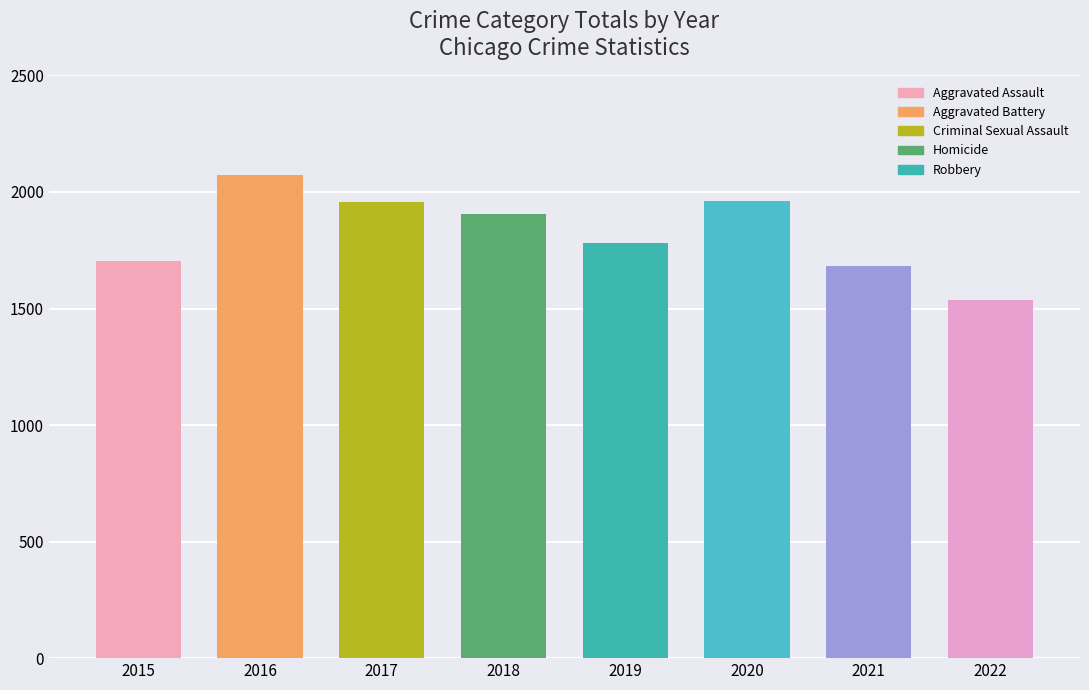

True or false: the data shows 1537 at 2022.

True